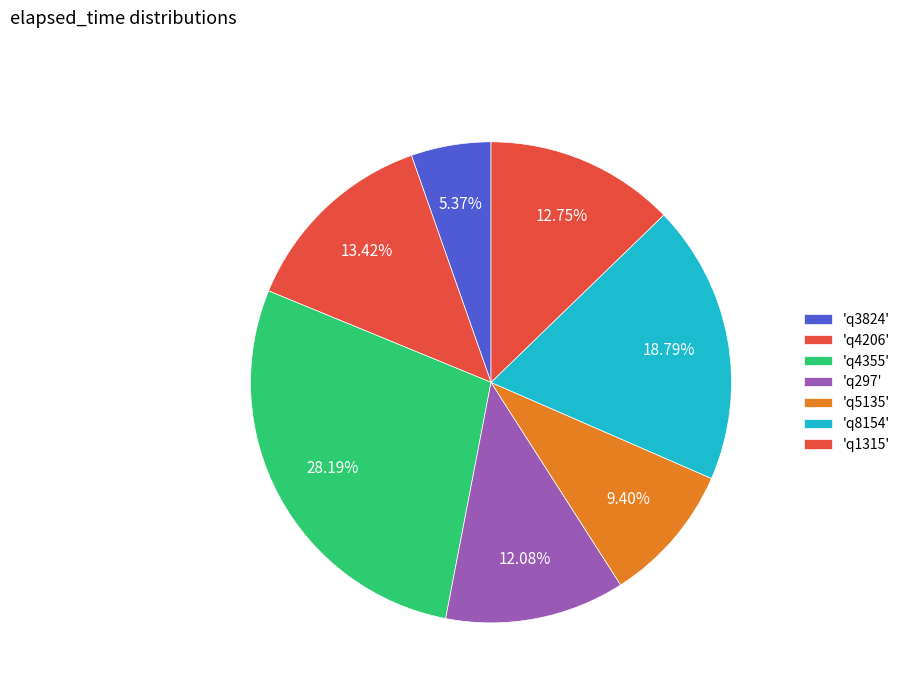

How many segments does this pie chart have?

7